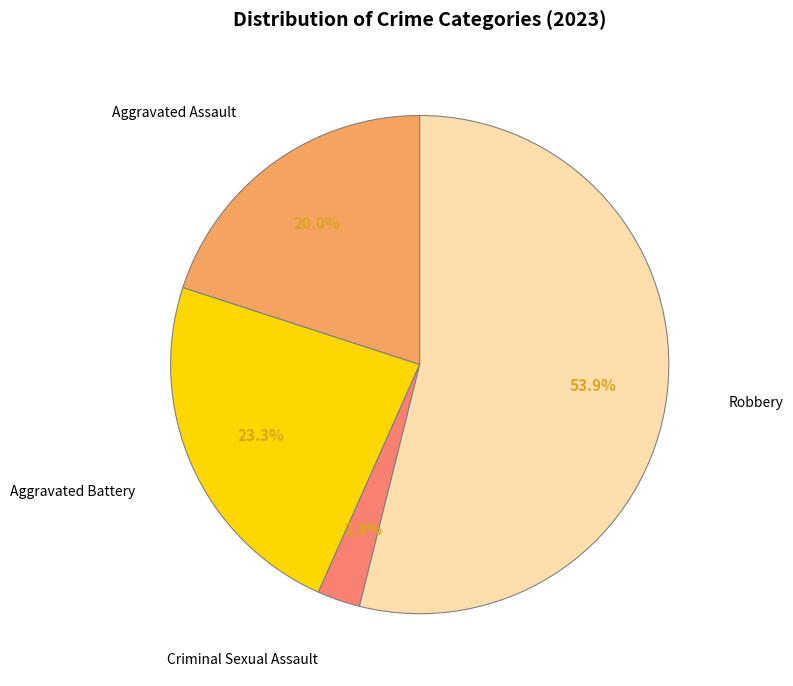

Is there a majority slice in this chart?

Yes